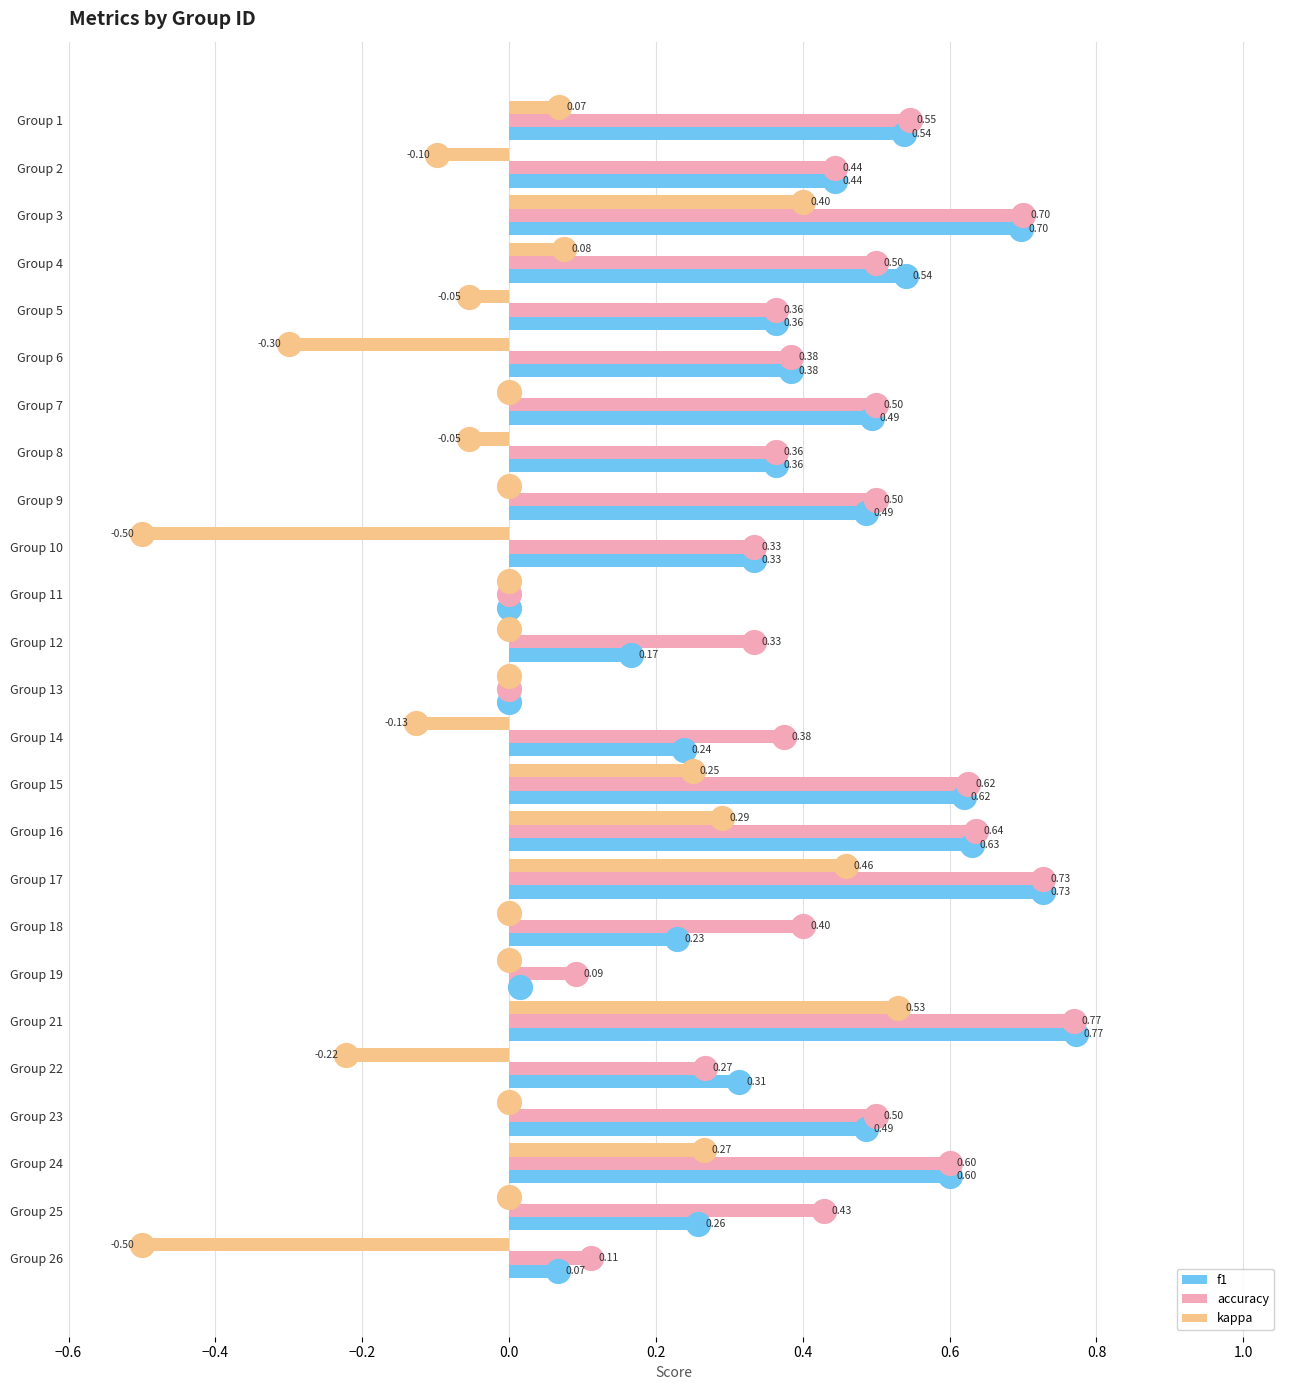

Which series changed the most between Group 4 and Group 17?

kappa